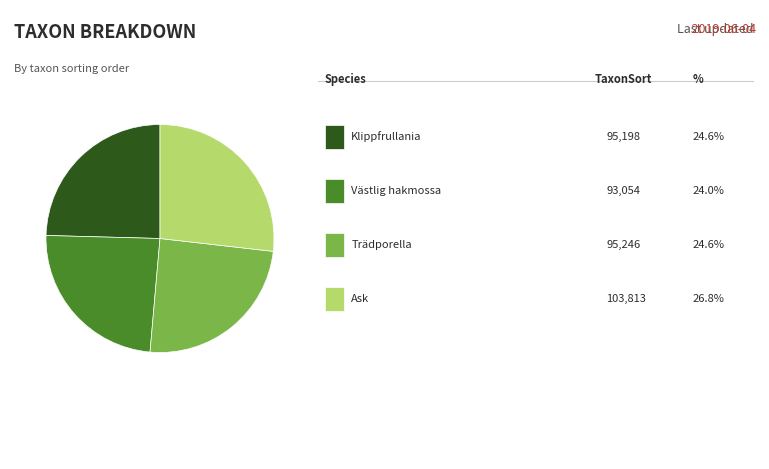

Is there any slice that represents more than half of the pie?

No